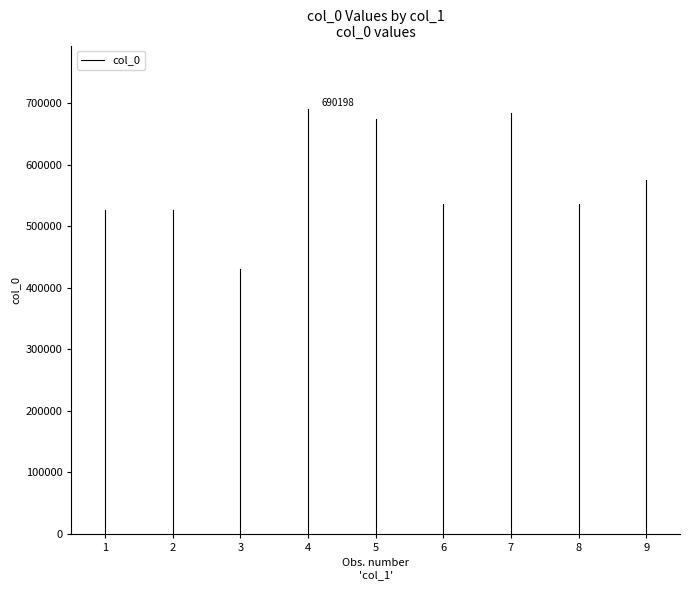

Which has a higher value, 1 or 1?

1